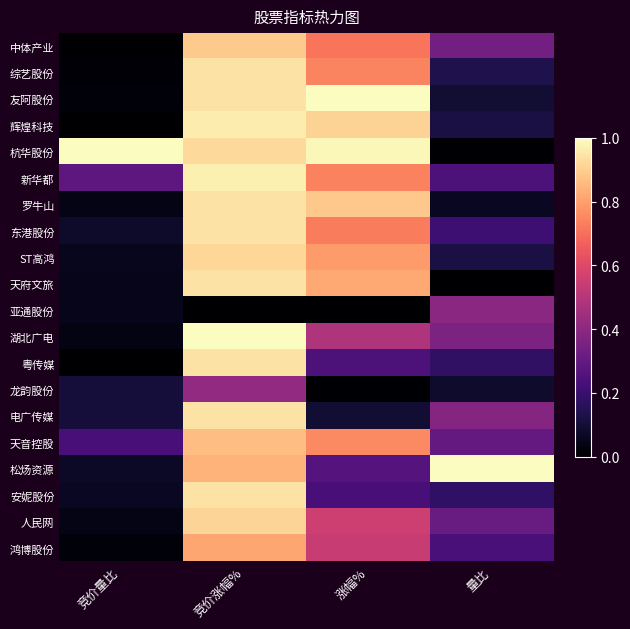

Count the number of categories in the chart.

4